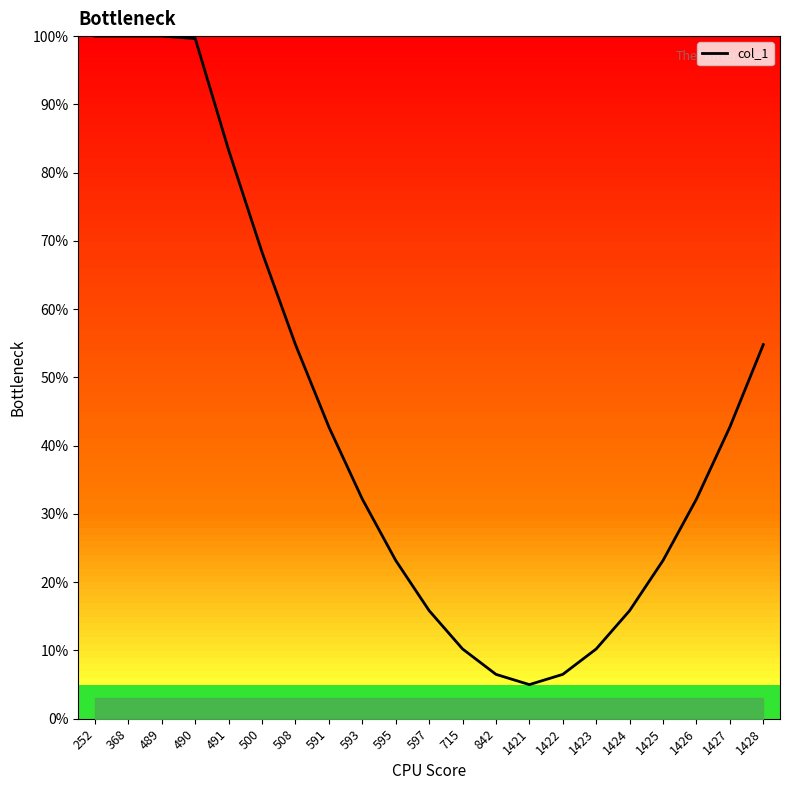

Which has a higher value, 591 or 252?

252